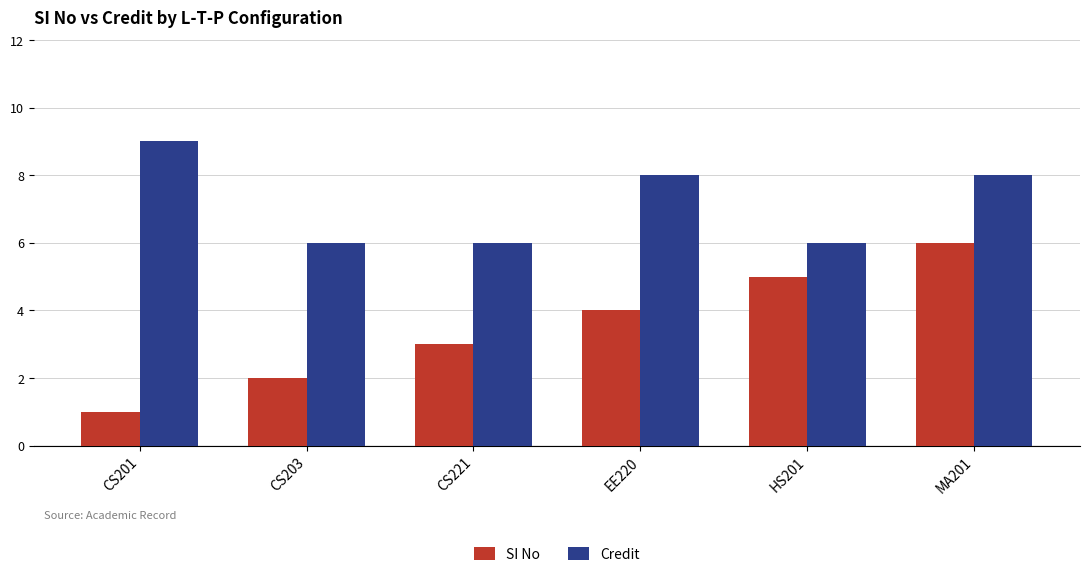

What is the value of the SI No bar at the 2nd from the left?

2